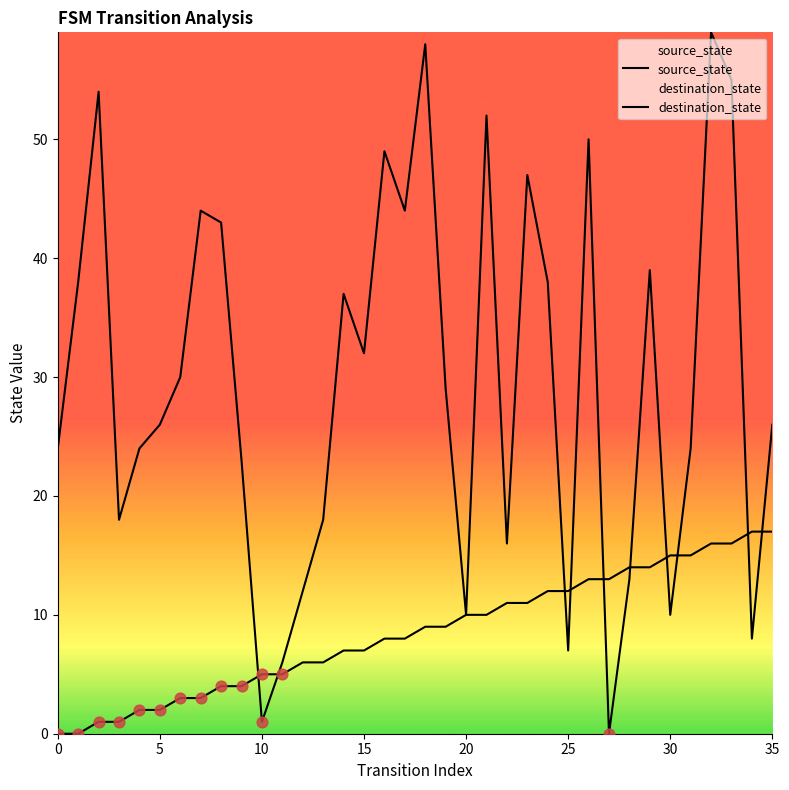

At which category is the sum across all series the highest?

32